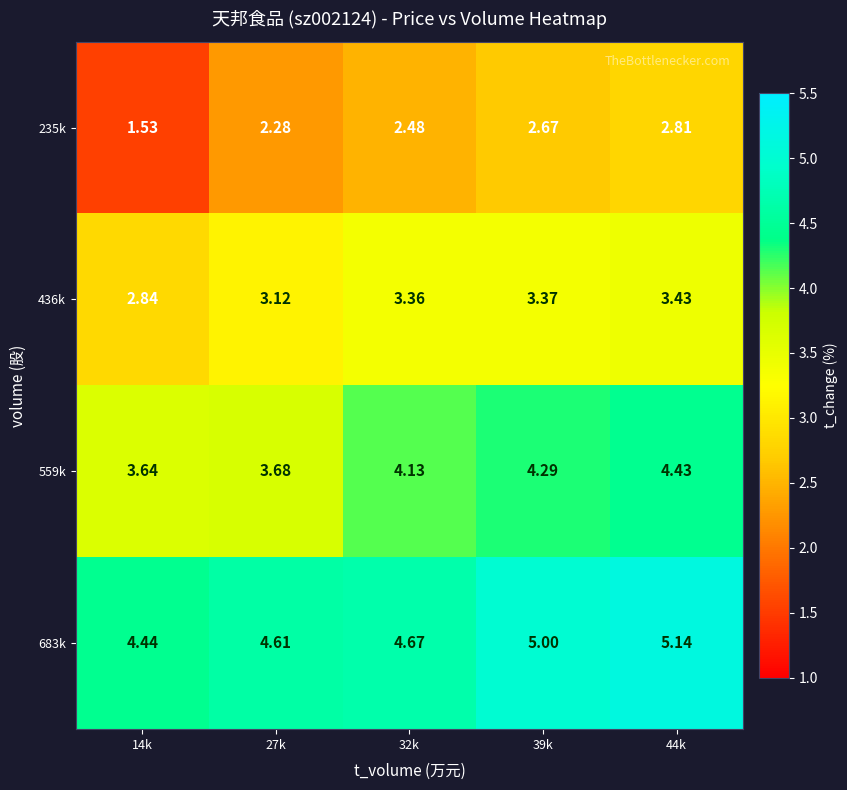

Is the value of 436k at 44k greater than the value of 683k at 14k?

No